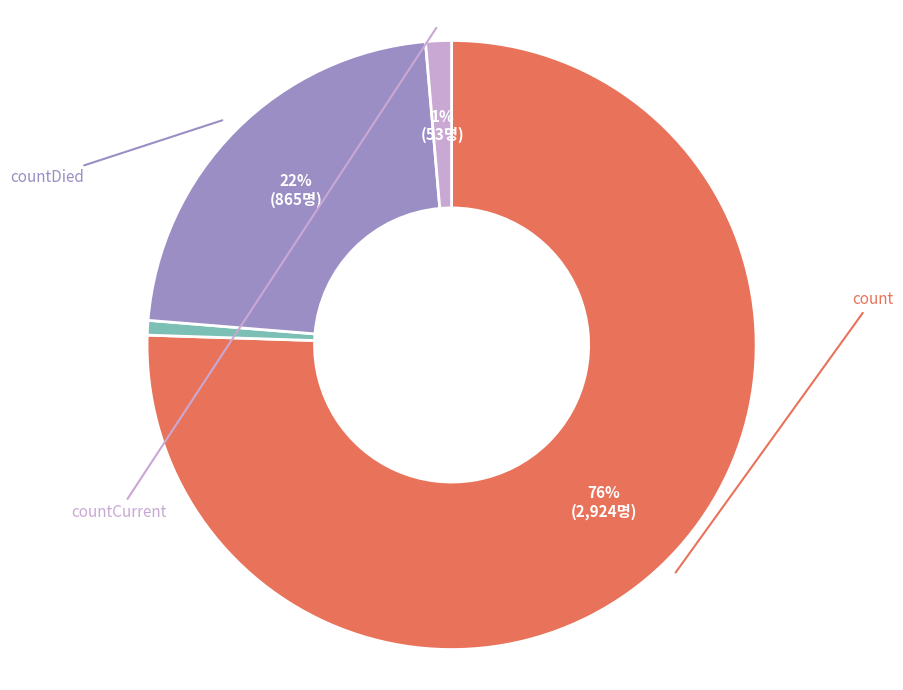

Is there a majority slice in this chart?

Yes